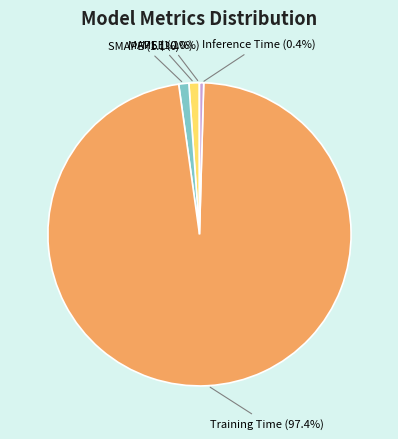

Is it true that MAPE is 1% of the pie?

True